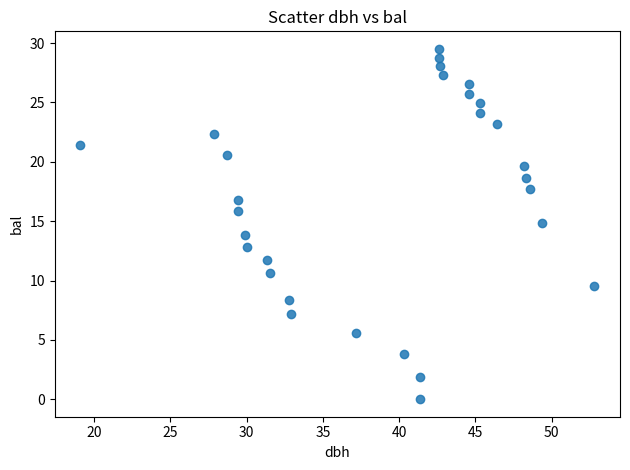

What is the range of X values (max minus min)?

33.7